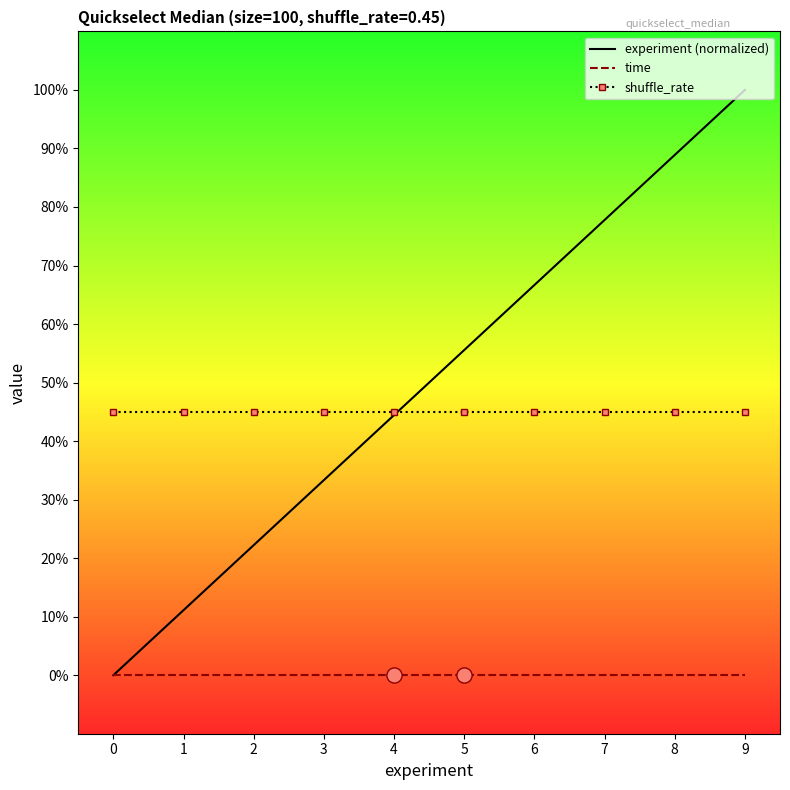

Is the value of experiment (normalized) at 0 greater than the value of time at 7?

No